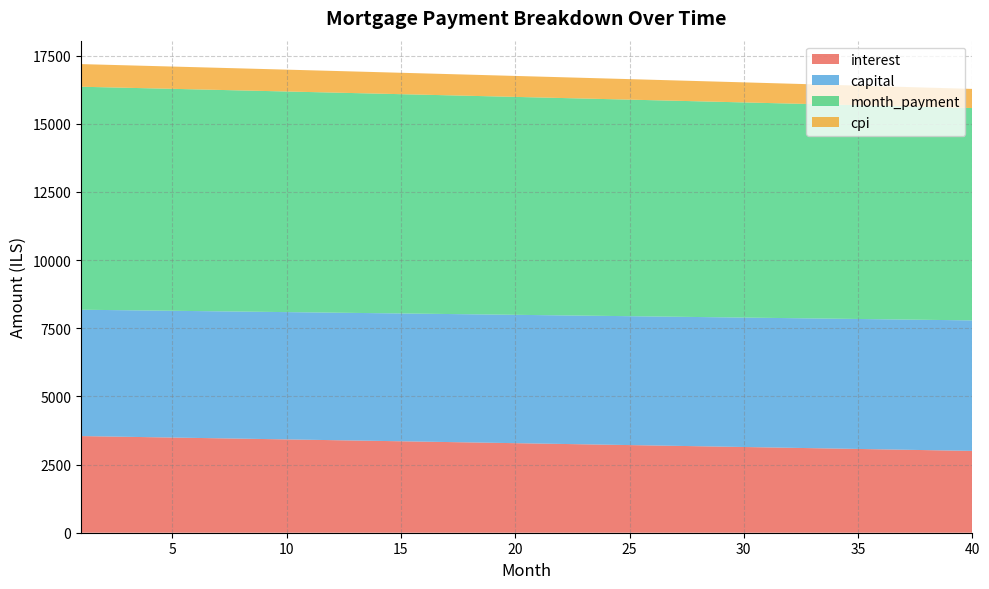

True or false: capital and cpi intersect in this chart.

False